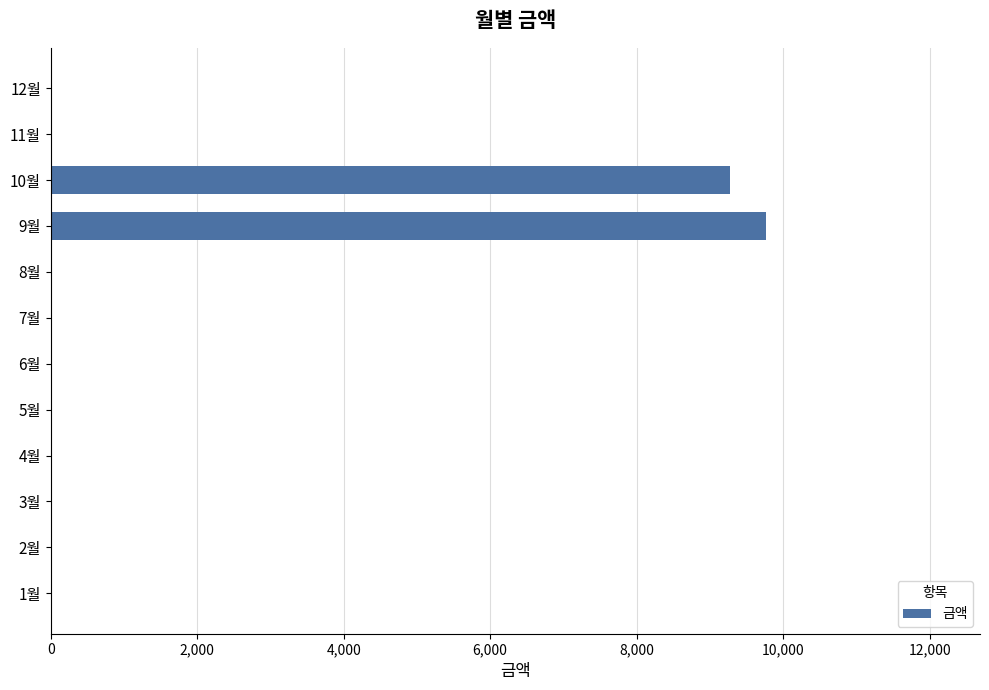

Reading top to bottom, list all the values displayed in this chart.

12월=0	11월=0	10월=9280	9월=9760	8월=0	7월=0	6월=0	5월=0	4월=0	3월=0	2월=0	1월=0